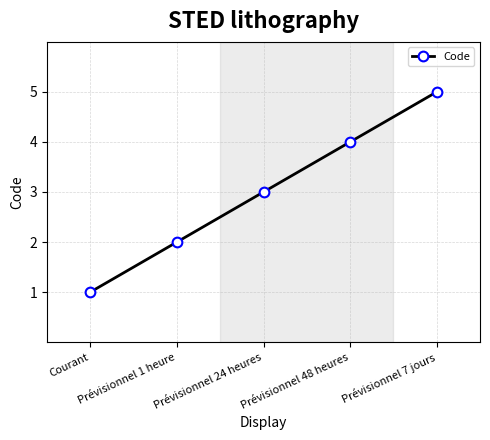

The value at Prévisionnel 1 heure is 2. True or false?

True